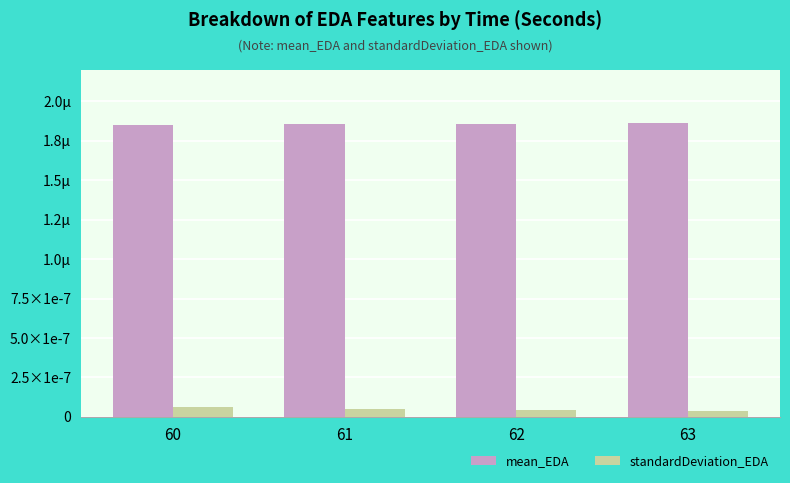

What are all the series names shown in the legend?

mean_EDA, standardDeviation_EDA